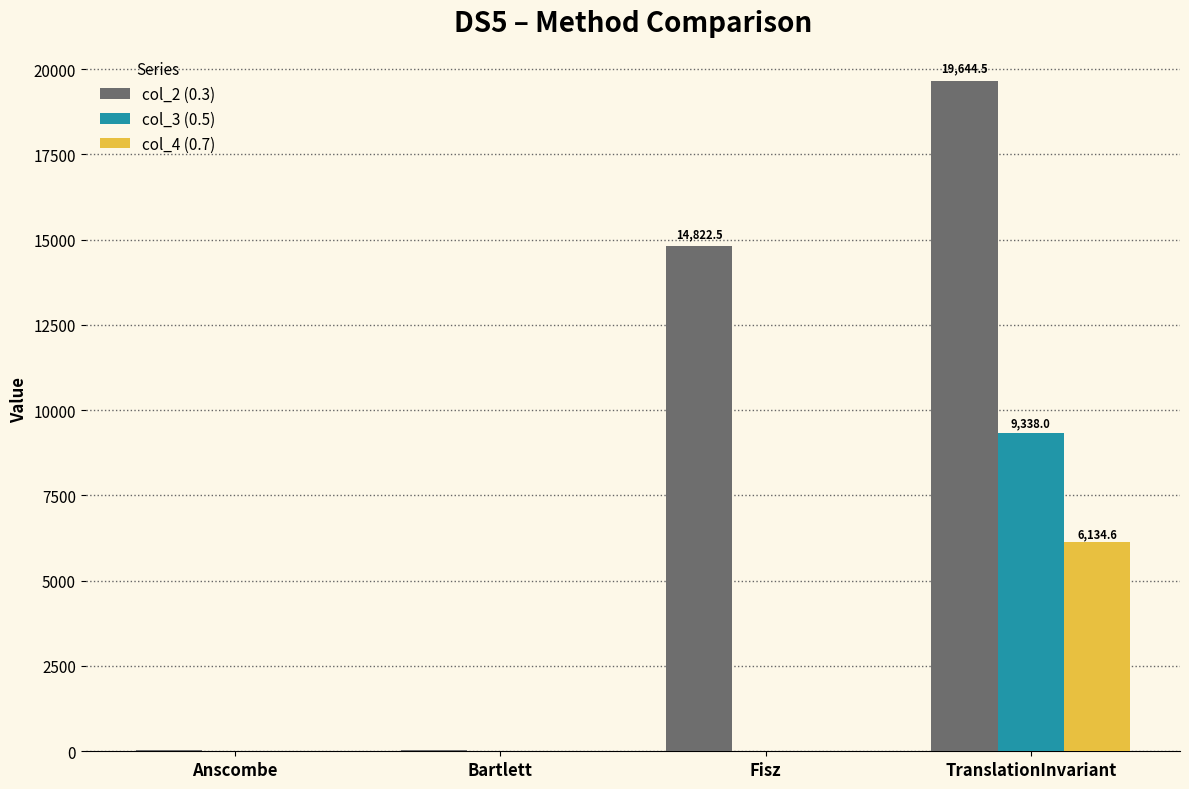

What is the maximum value for col_3 (0.5)?

9338.0